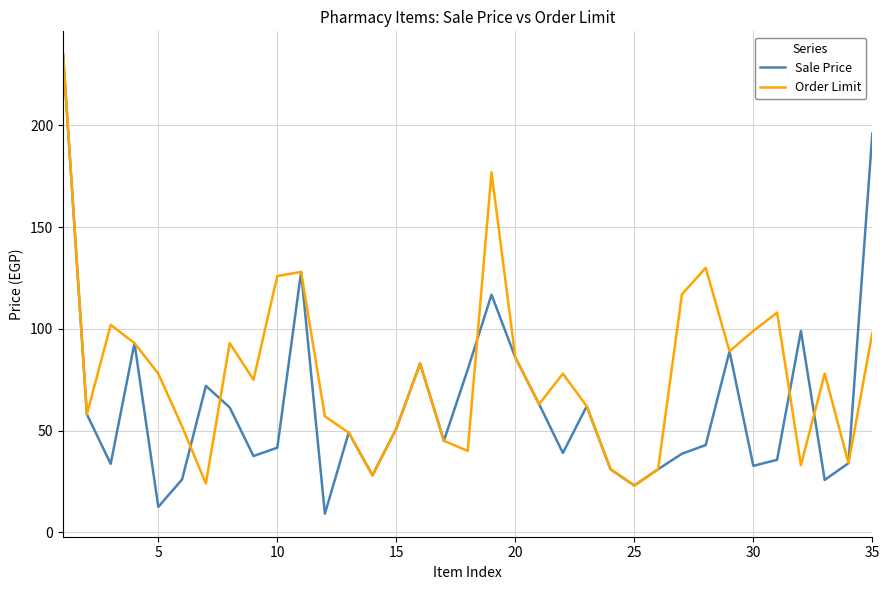

True or false: Sale Price and Order Limit cross at least once.

True